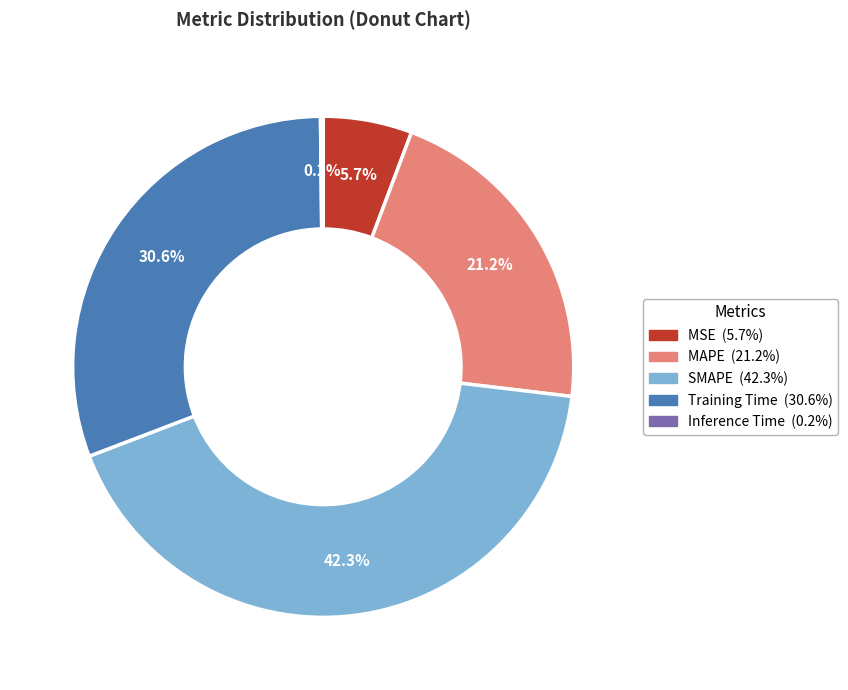

The Training Time slice represents 31% of the pie. True or false?

True